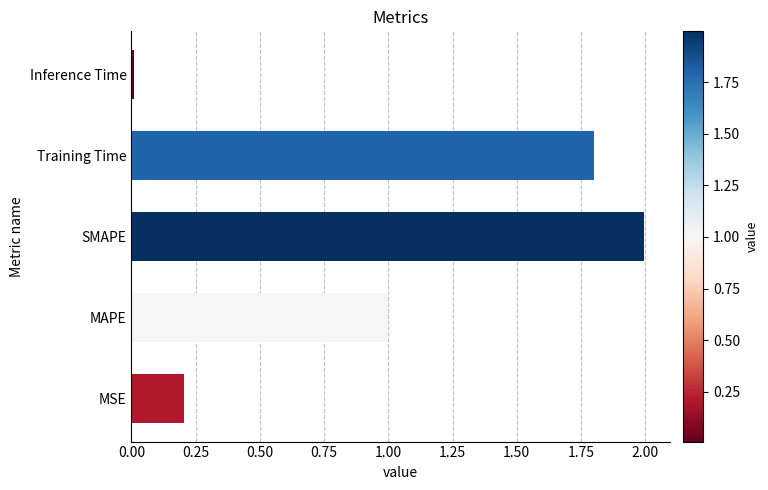

The chart shows a value of 2.7 at Training Time. True or false?

False